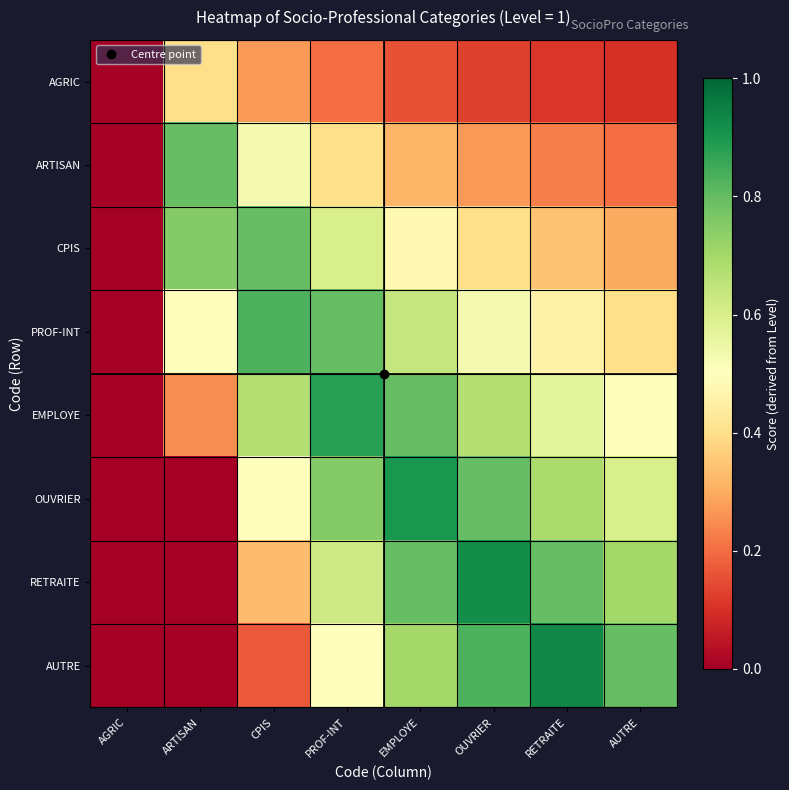

At ARTISAN, list the series in order from smallest to largest.

OUVRIER, RETRAITE, AUTRE, EMPLOYE, AGRIC, PROF-INT, CPIS, ARTISAN